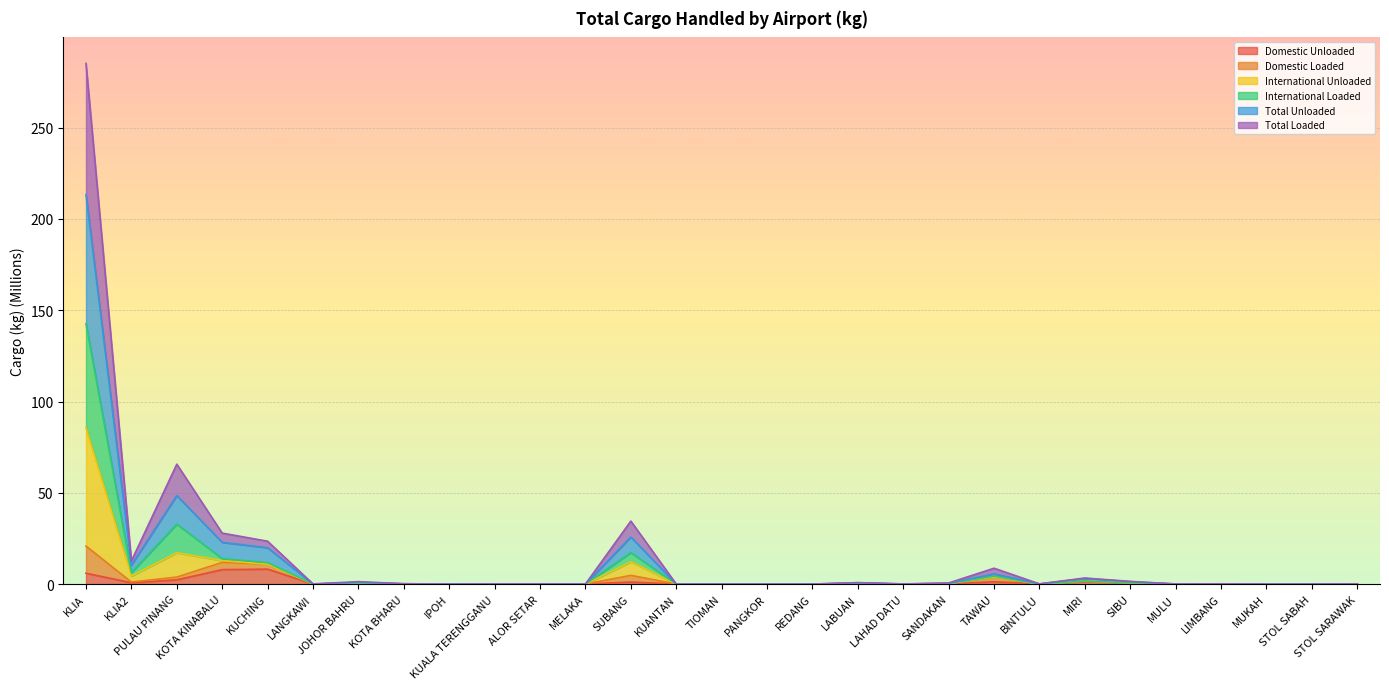

The International Loaded series shows -44.6 at REDANG. True or false?

False